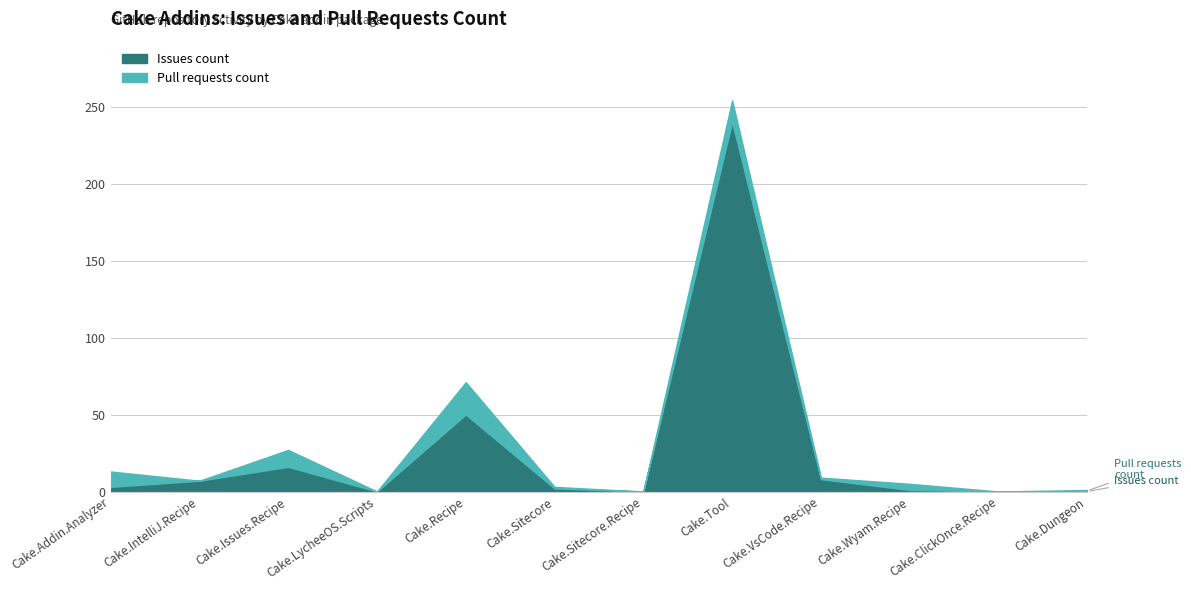

Reading left to right, extract all data points from this chart.

Issues count: 3	7	16	0	50	2	0	240	8	1	0	0
Pull requests count: 10	0	11	0	21	1	0	14	1	4	0	1